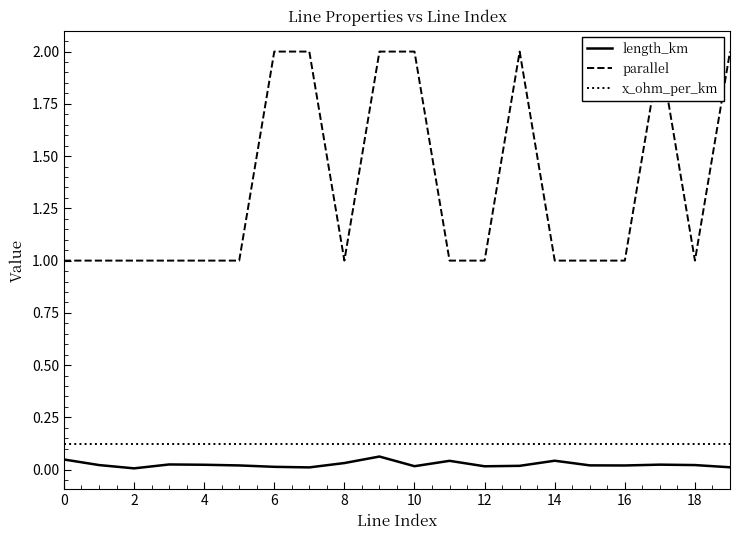

Which series has the largest total across all categories?

parallel